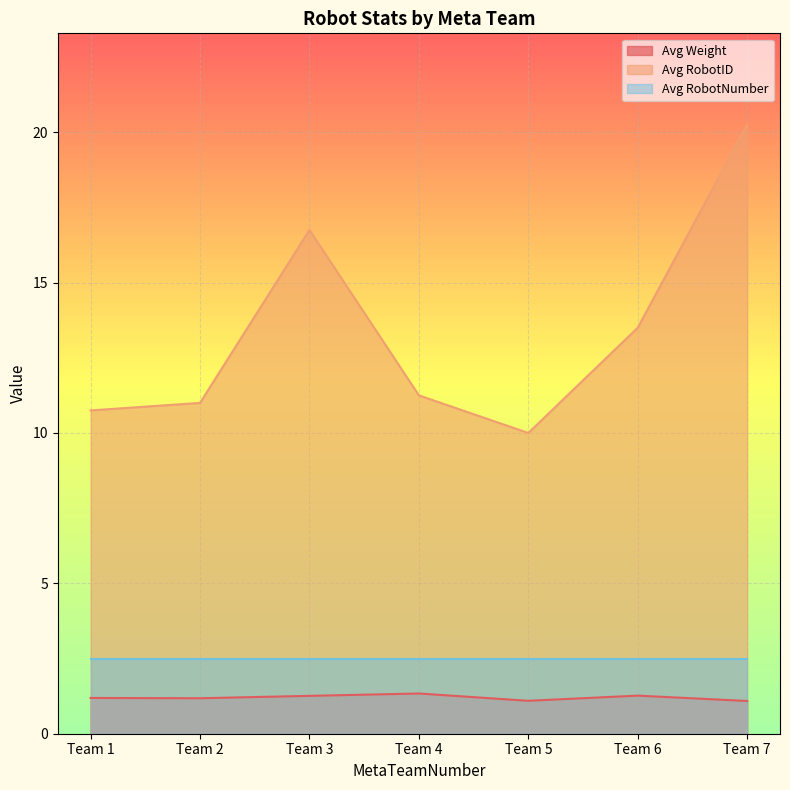

Does the chart display data point markers on the line(s)?

No